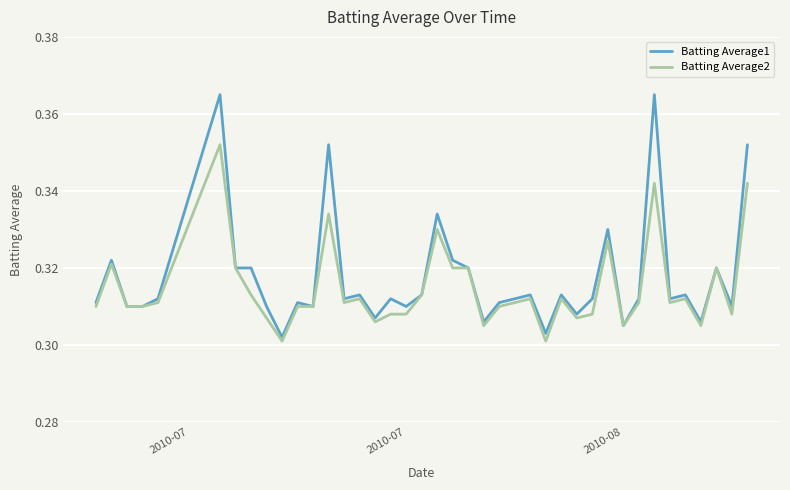

Does the chart display data point markers on the line(s)?

No